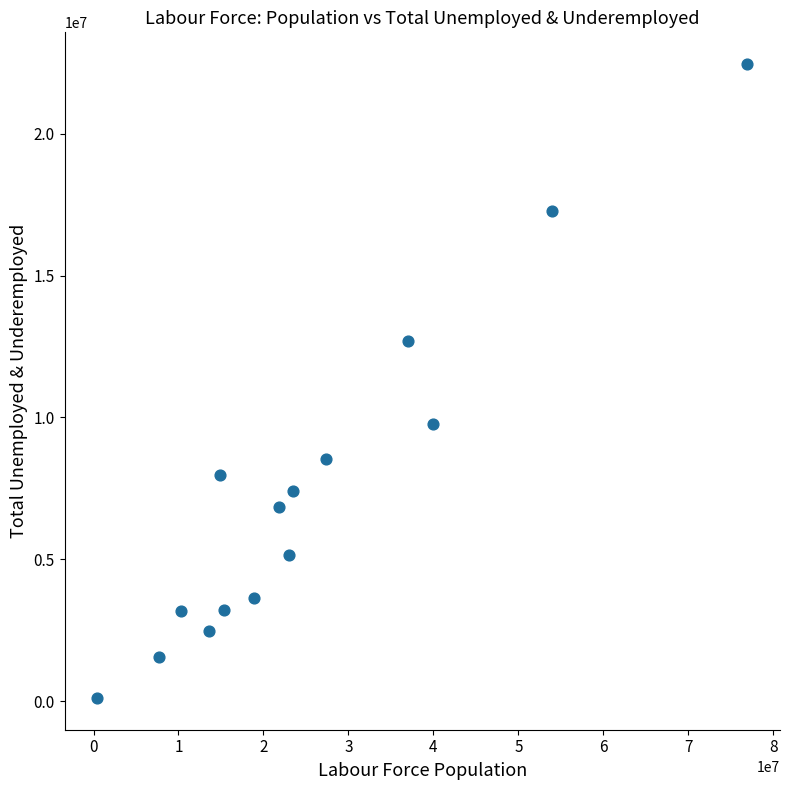

What is the range of X values (max minus min)?

76541476.4